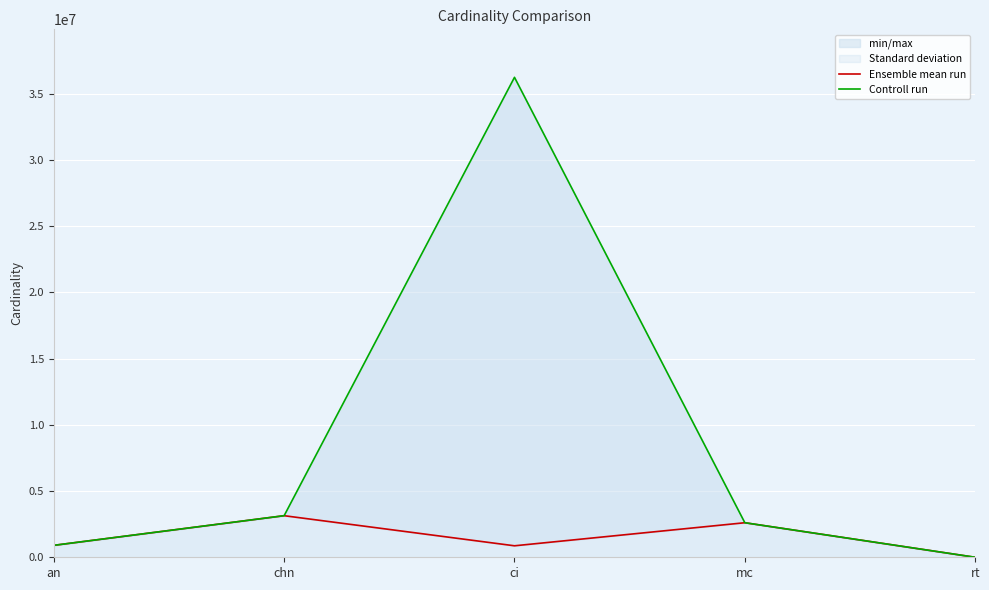

Where does the Controll run series first go above 2609129?

chn